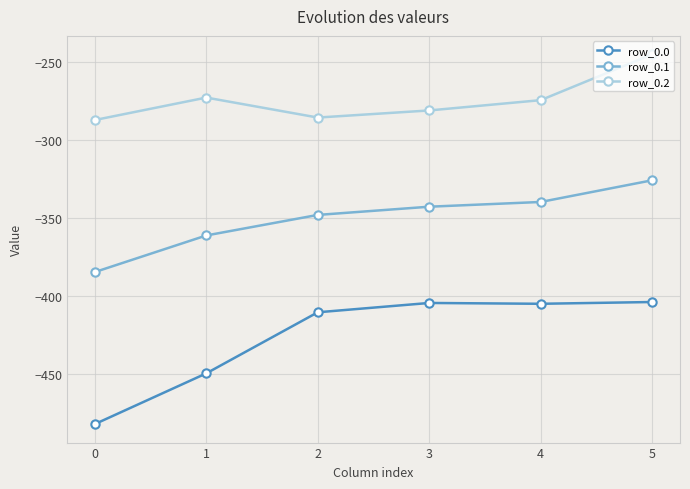

What is the difference between the maximum and second lowest values in the row_0.2 series?

40.5